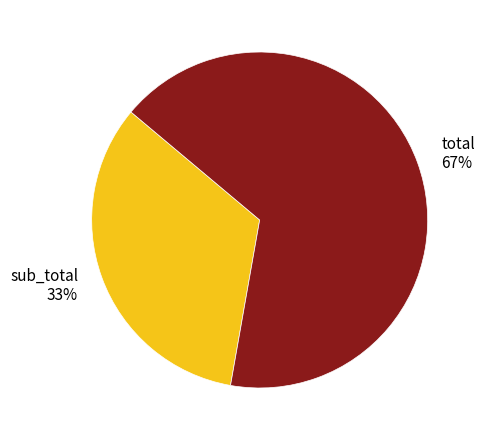

Rank the categories by value from highest to lowest.

total, sub_total